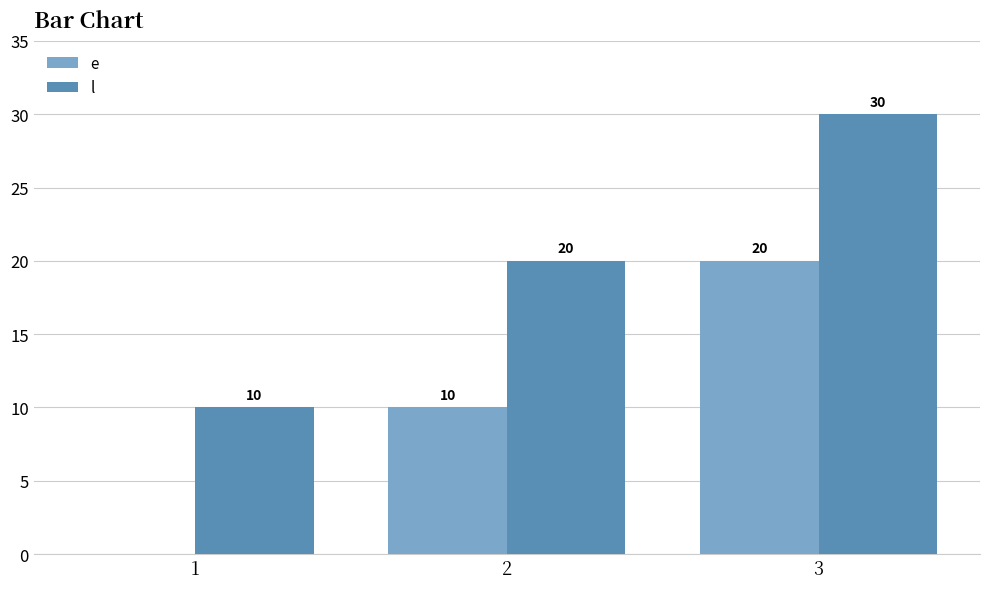

At which category is the sum across all series the highest?

3